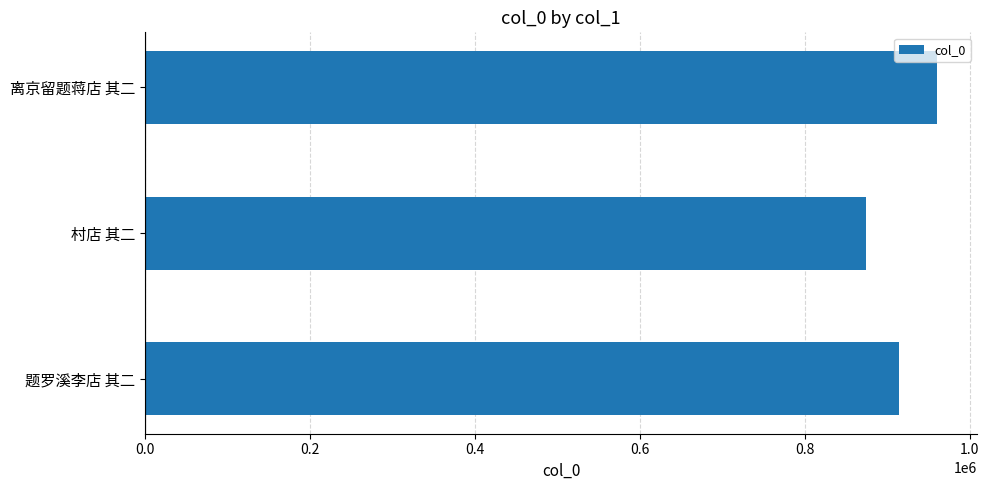

Reading bottom to top, list all the values displayed in this chart.

913868	874098	960639